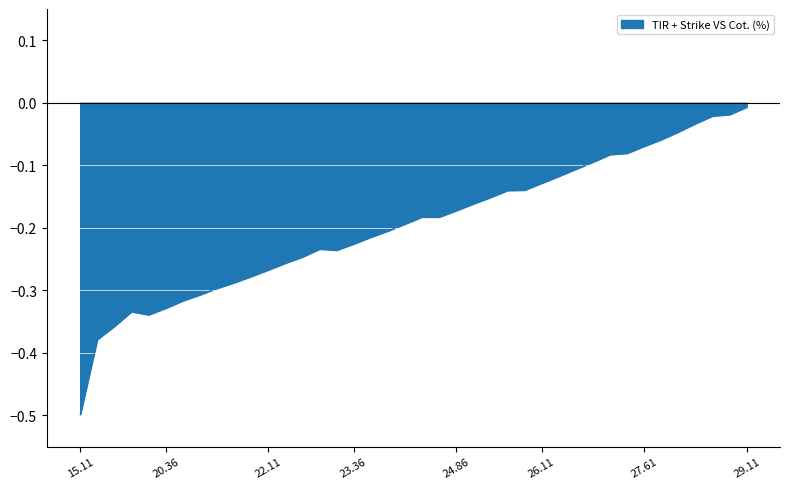

What is the difference between the maximum and minimum values?

0.5